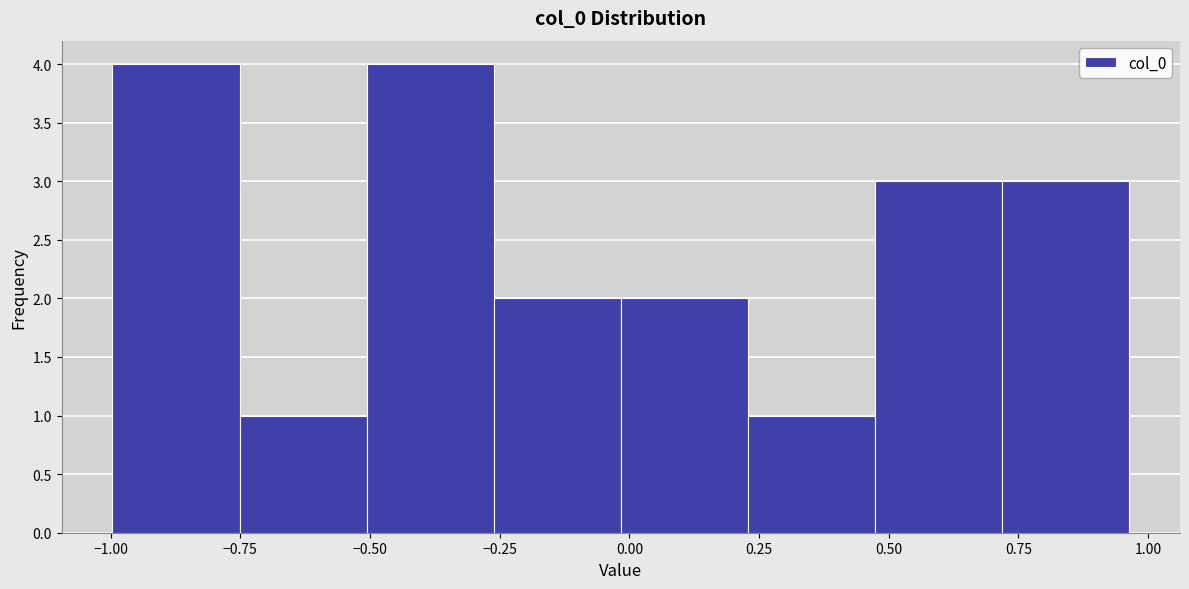

Reading left to right, list every bar in this chart as the range it spans on the x-axis followed by its height. Neither the bar edges nor the heights are printed on the chart, so give them approximately, as read against the axes.

-1.00 to -0.75: 4
-0.75 to -0.50: 1
-0.50 to -0.25: 4
-0.25 to 0.00: 2
0.00 to 0.25: 2
0.25 to 0.45: 1
0.45 to 0.70: 3
0.70 to 0.95: 3